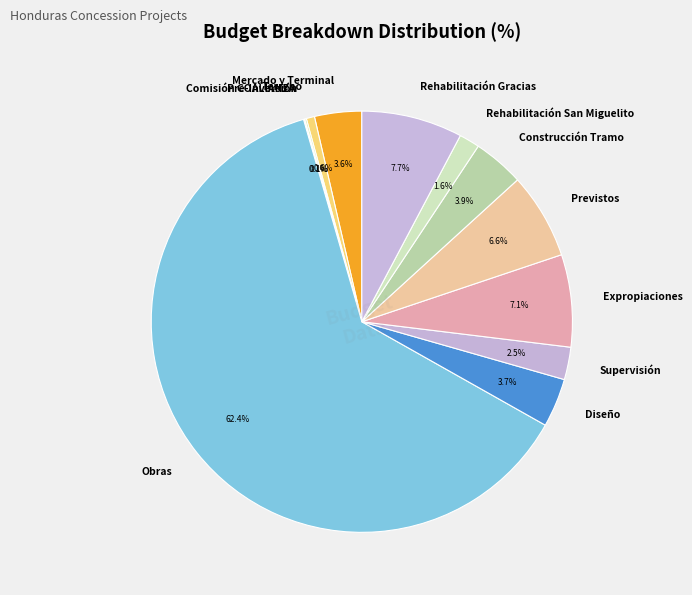

Which category has the biggest portion of the pie?

Obras